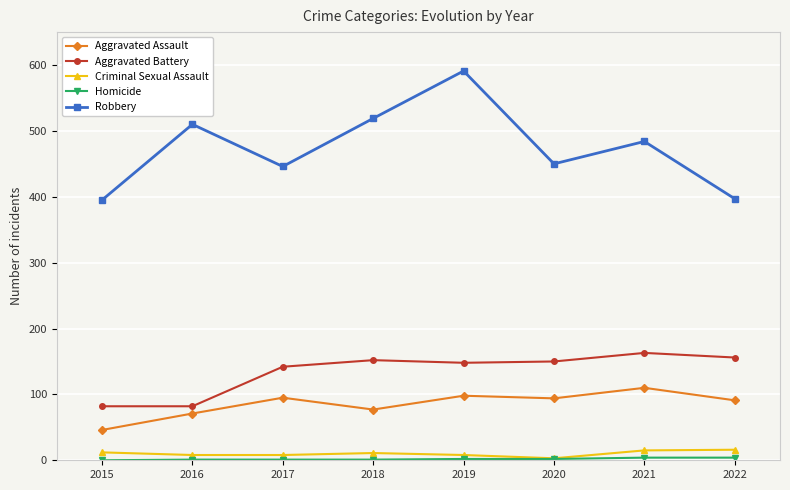

At which label does Robbery first exceed 484?

2016